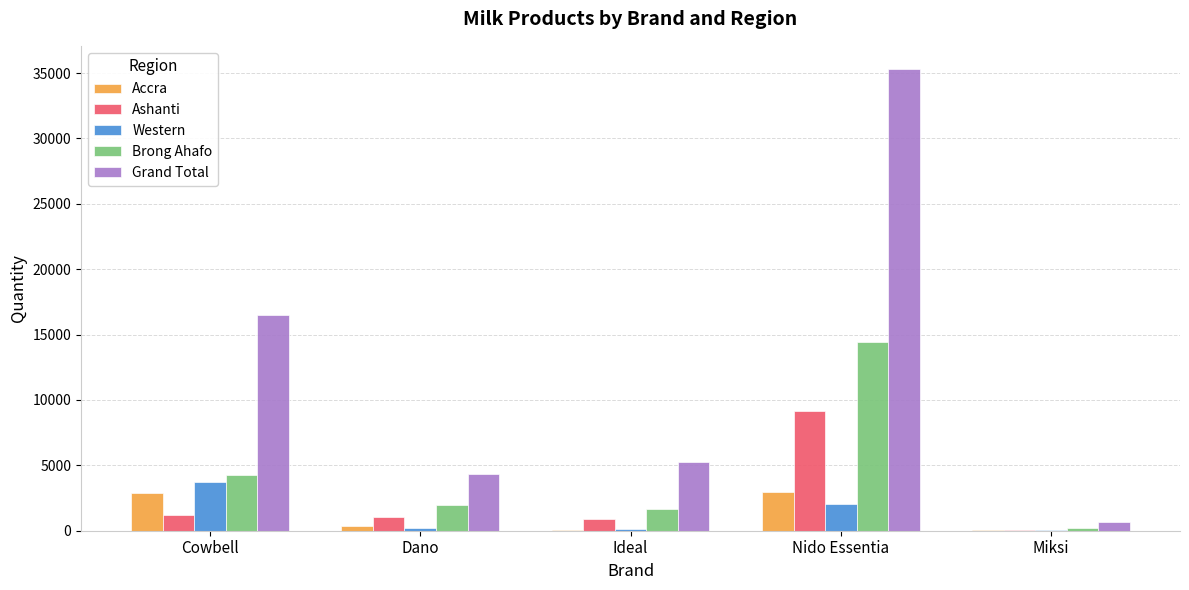

The Western series shows 6183 at Cowbell. True or false?

False